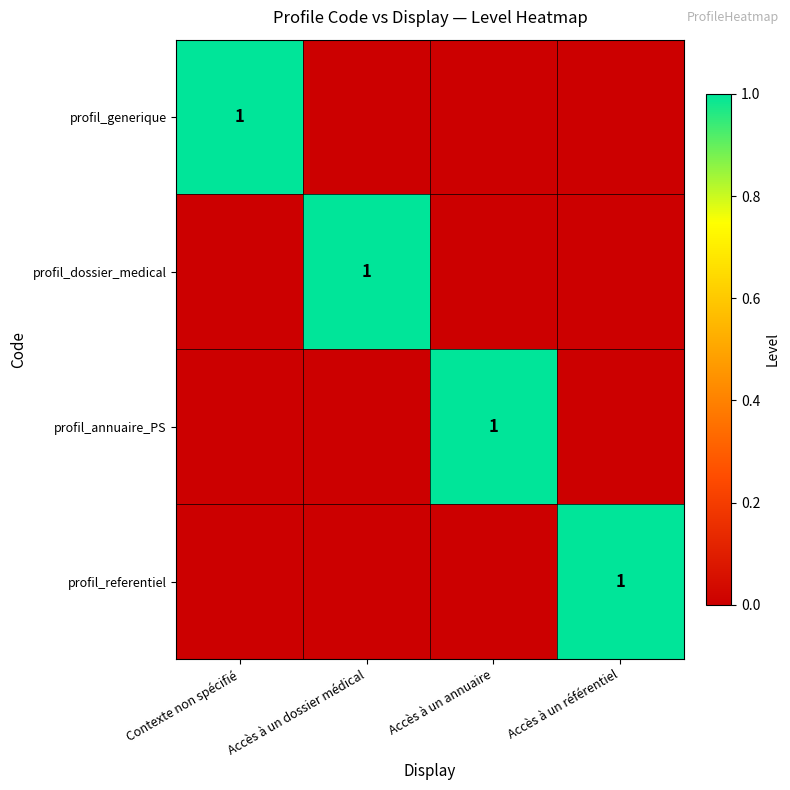

The value of profil_generique at Contexte non spécifié is 0. True or false?

False